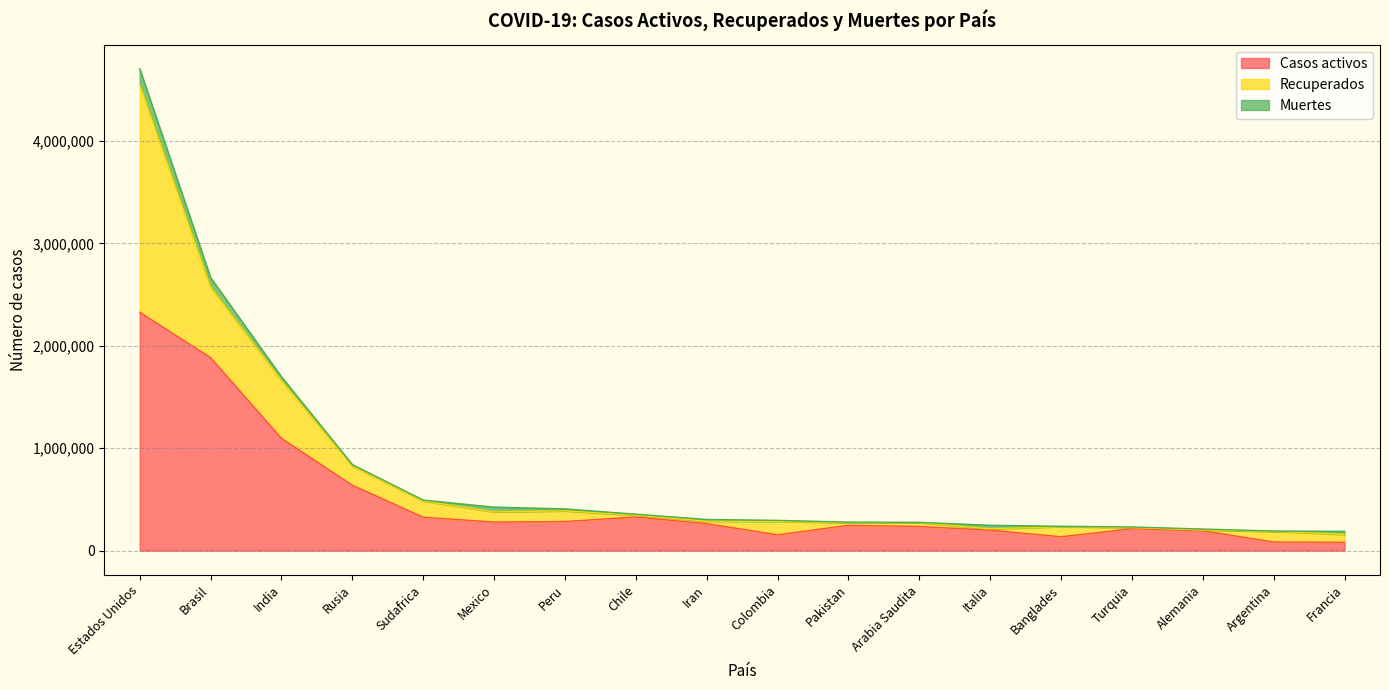

What is the difference between the Muertes values at Brasil and Chile?

83111